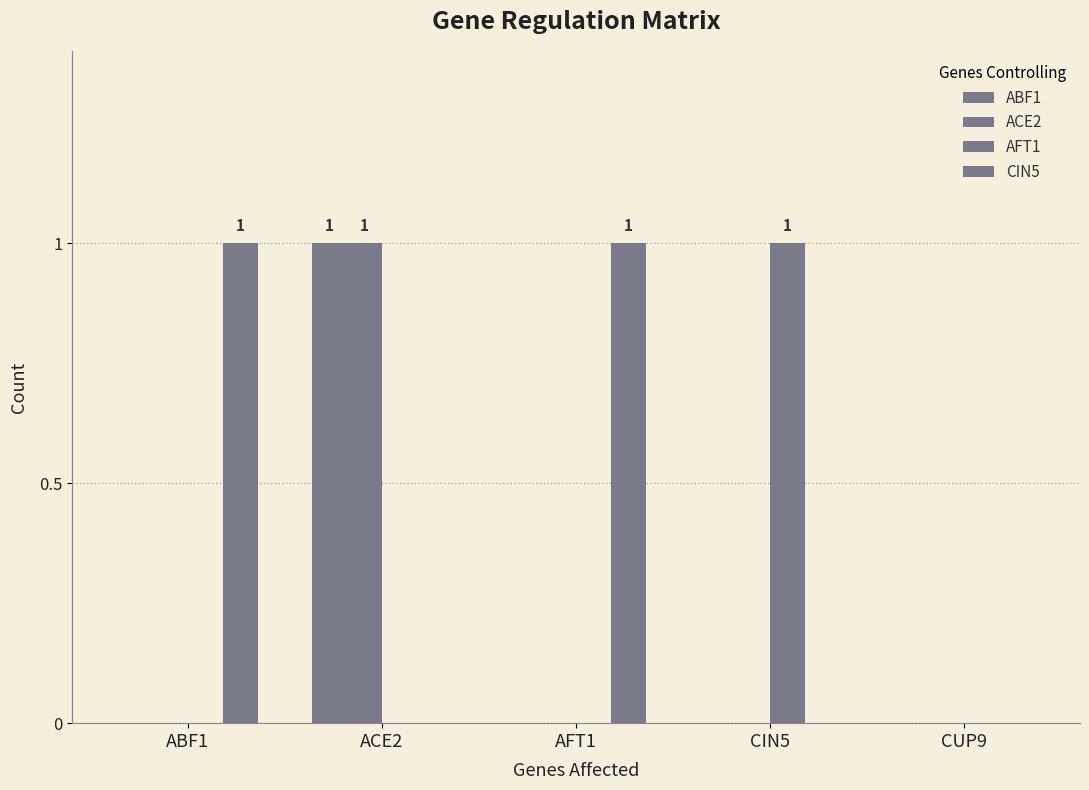

Which series has the widest spread of values?

ABF1